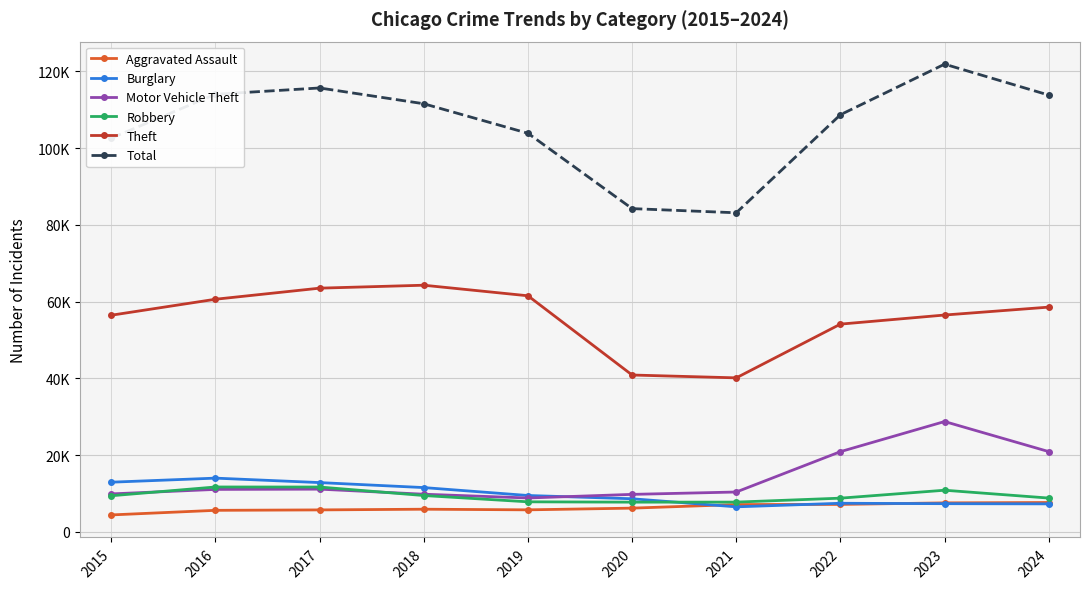

Which series ends up on top after the final intersection of Burglary and Motor Vehicle Theft?

Motor Vehicle Theft